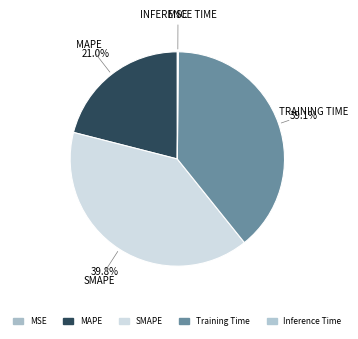

What is the change in value from SMAPE to Inference Time?

-1.8